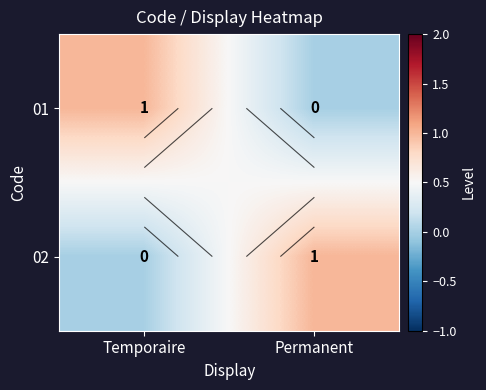

How many 02 values are between 0 and 1?

2